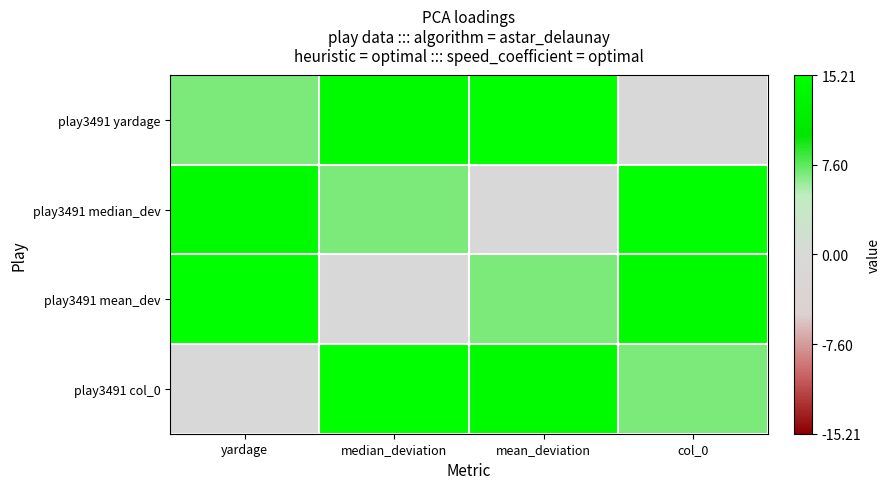

How many distinct data groups are displayed?

4